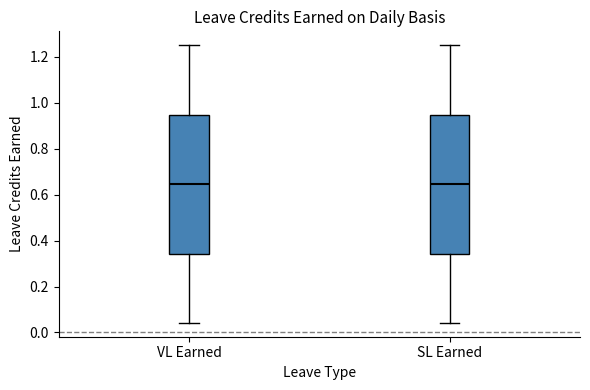

Reading left to right, read every box against the y-axis: the position of its median line, the range the box covers, and the ends of its whiskers. The values are not printed on the chart, so give them approximately, as read against the axis.

VL Earned: median 0.64, box 0.34 to 0.94, whiskers 0.04 to 1.26
SL Earned: median 0.64, box 0.34 to 0.94, whiskers 0.04 to 1.26